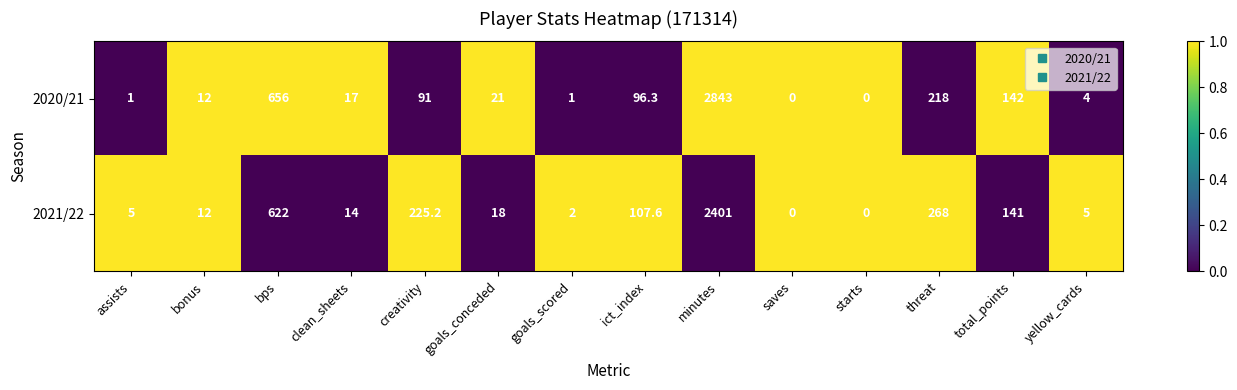

Which series has the largest range (max minus min)?

2020/21